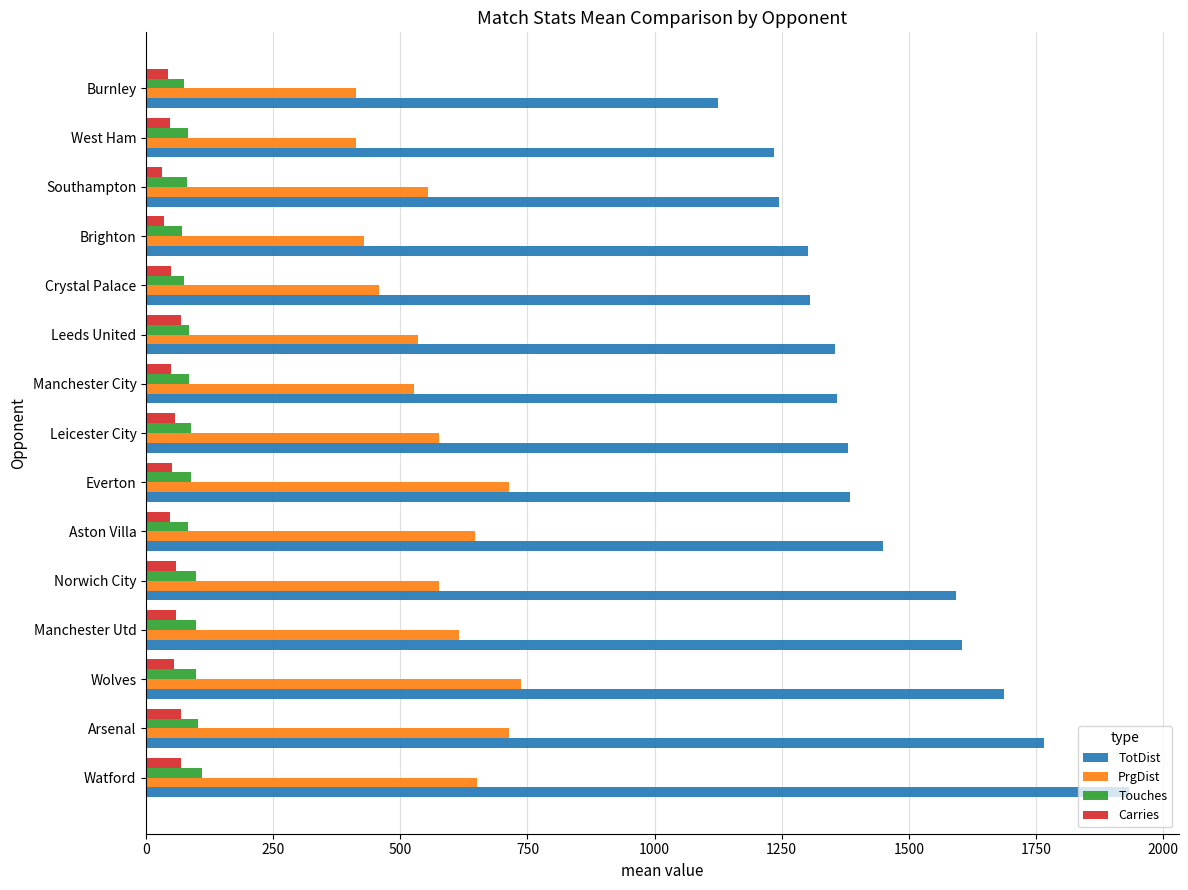

What is the highest value of the TotDist series?

1934.0